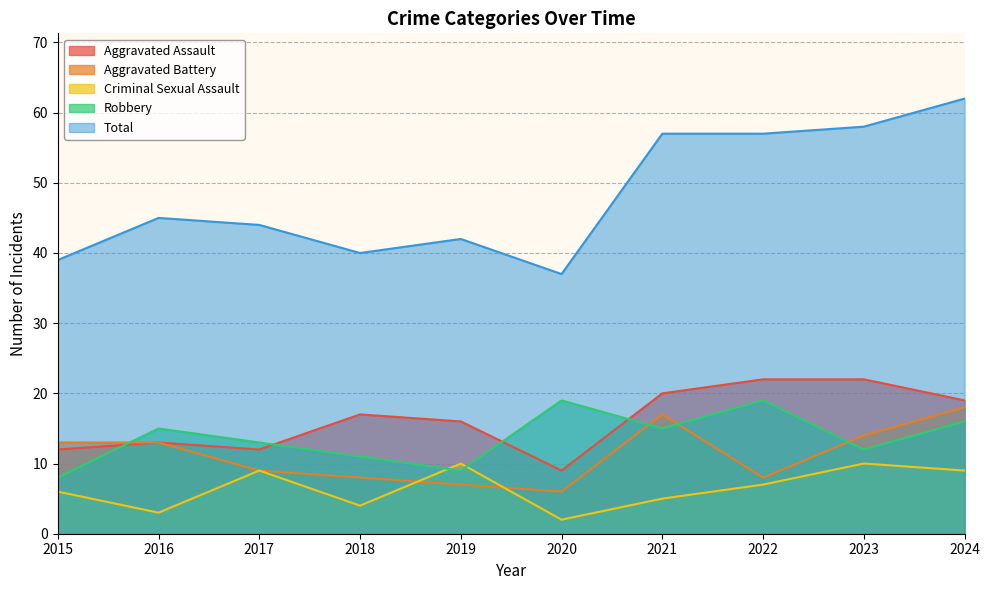

The Criminal Sexual Assault series shows 10 at 2023. True or false?

True